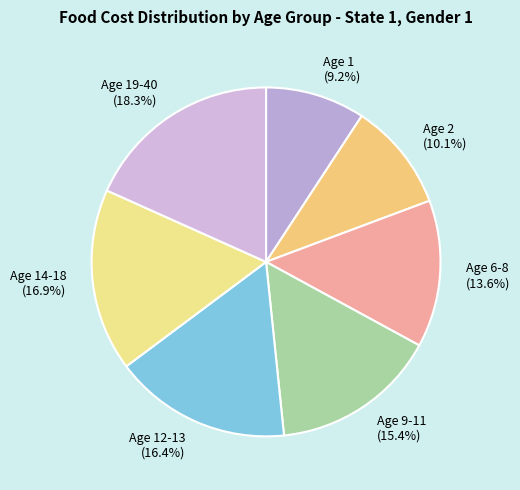

Between Age 14-18 and Age 1, which is larger?

Age 14-18